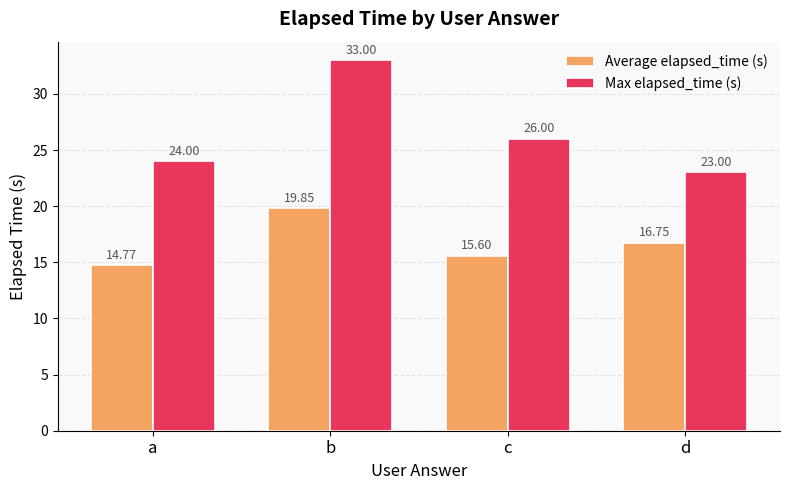

At b, list the series in order from smallest to largest.

Average elapsed_time (s), Max elapsed_time (s)